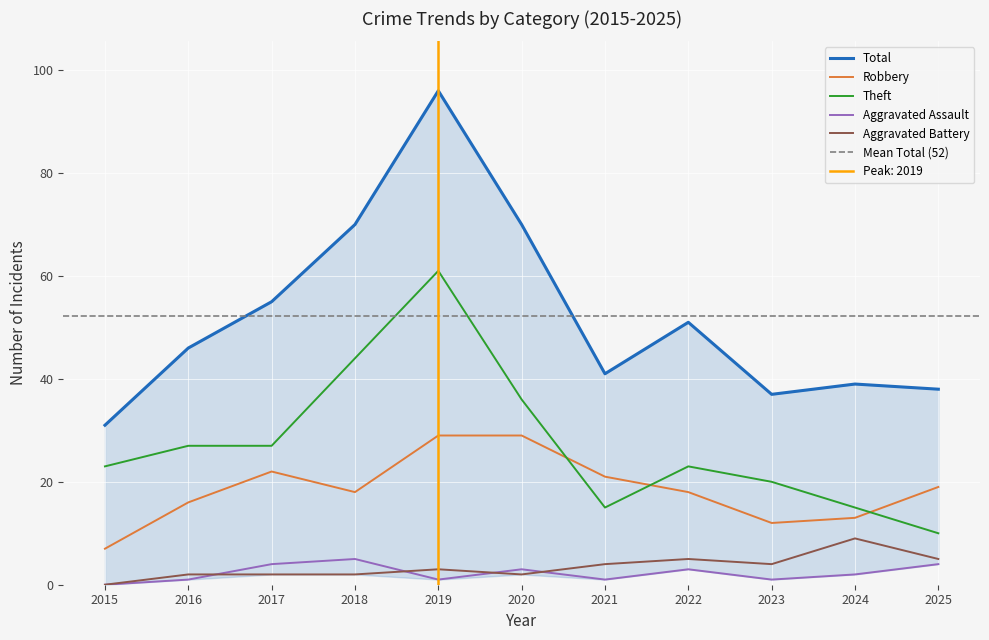

True or false: Total has a value of 55 at 2025.

False